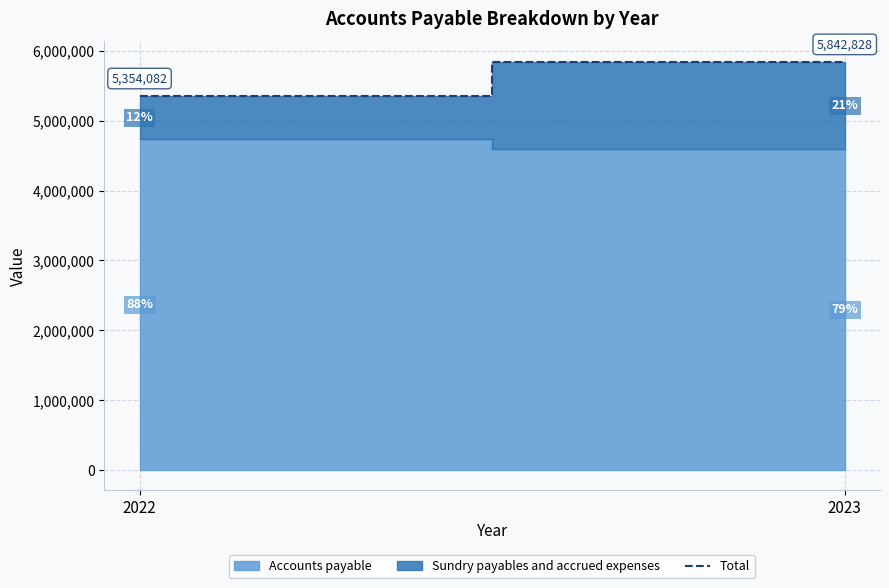

What is the value of the 2nd point from the left?

5842828